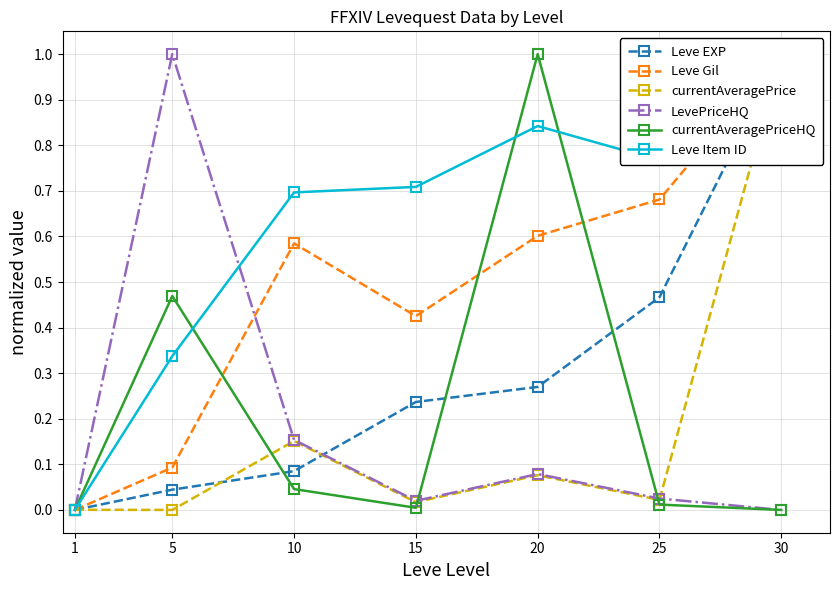

How many values in LevePriceHQ are above zero?

5